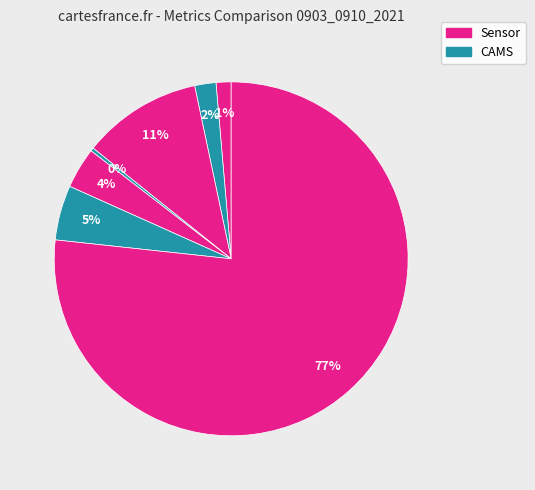

Count the number of slices in the pie.

7